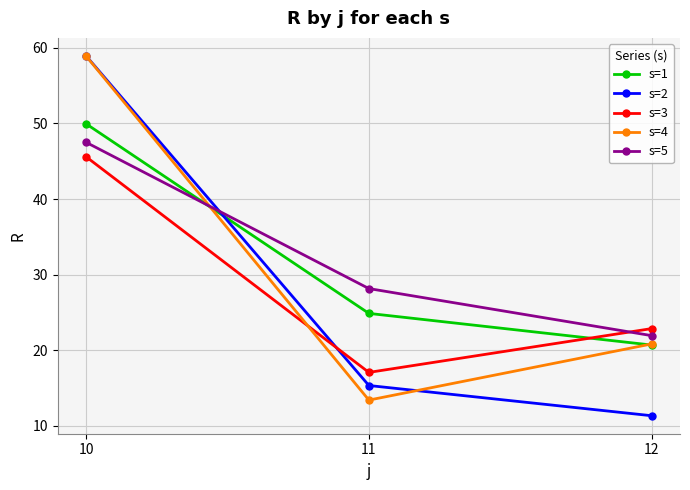

Reading left to right, what are all the values shown in this chart?

s=1: 10=50.0	11=24.9	12=20.7
s=2: 10=58.9	11=15.3	12=11.3
s=3: 10=45.6	11=17.1	12=22.9
s=4: 10=58.9	11=13.4	12=20.8
s=5: 10=47.5	11=28.1	12=21.9